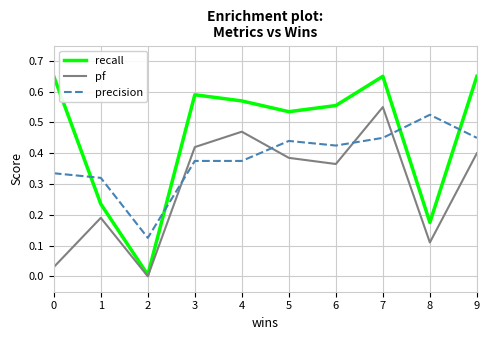

Count the number of categories in the chart.

10